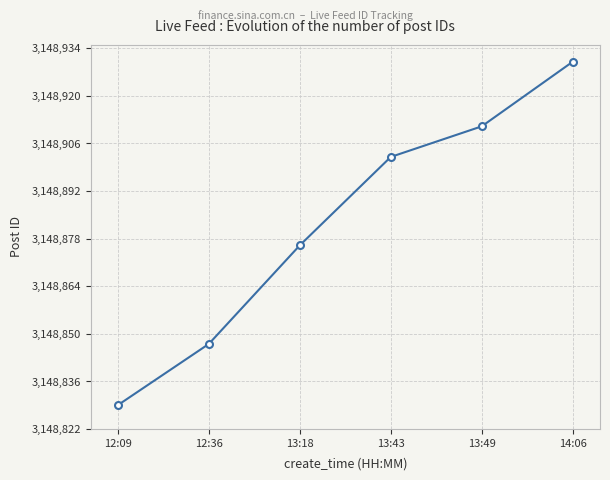

Reading left to right, transcribe all the data shown in this chart.

3148829	3148847	3148876	3148902	3148911	3148930